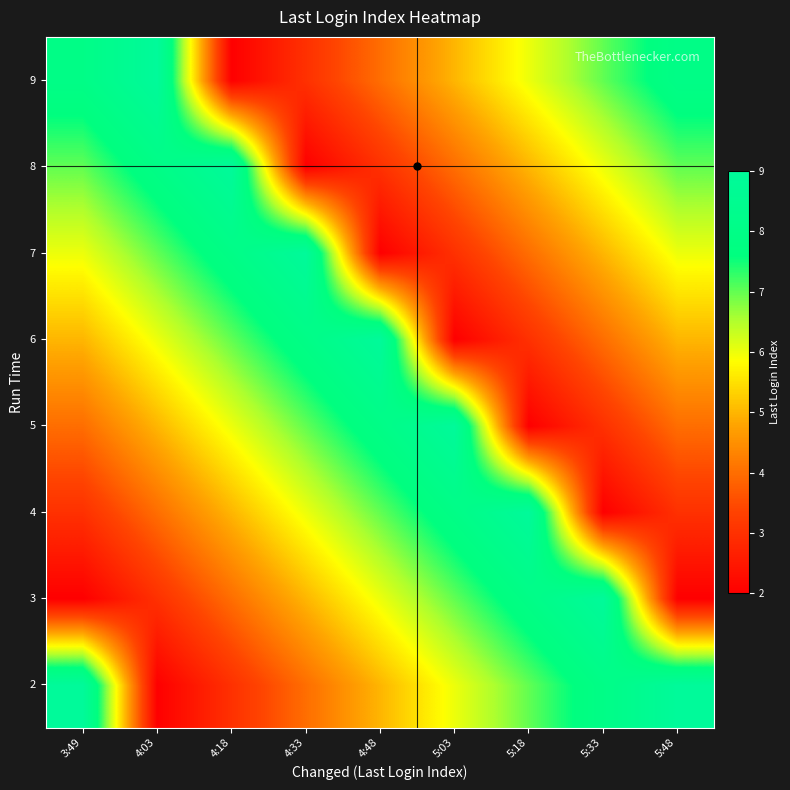

Count the number of categories in the chart.

9